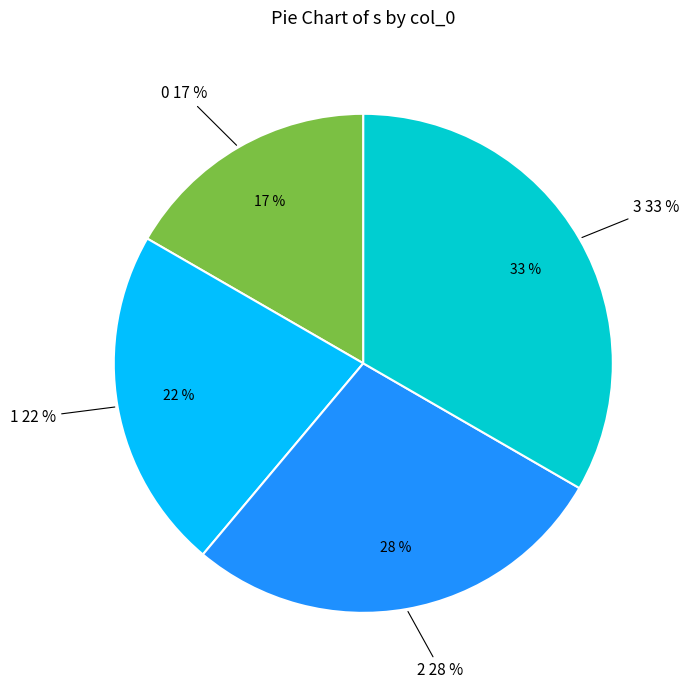

The 0 slice represents 17% of the pie. True or false?

True